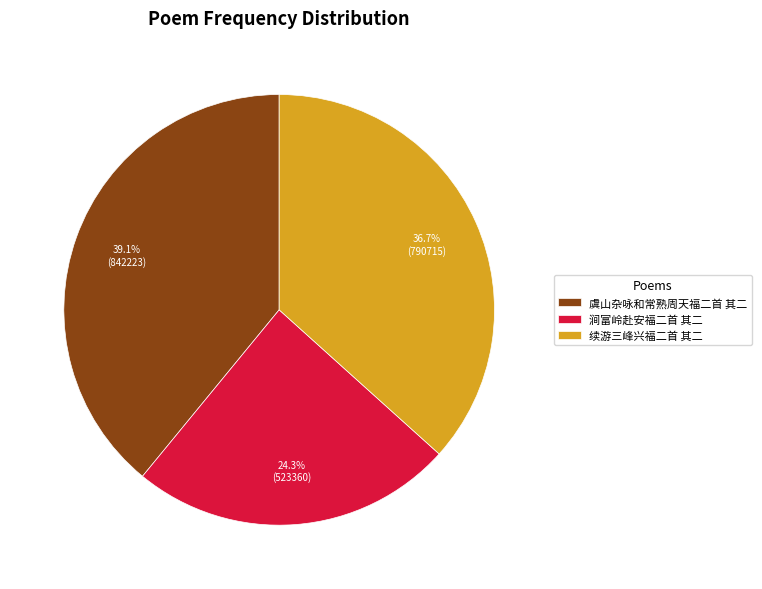

Does 虞山杂咏和常熟周天福二首 其二 account for over 50% of the chart?

No